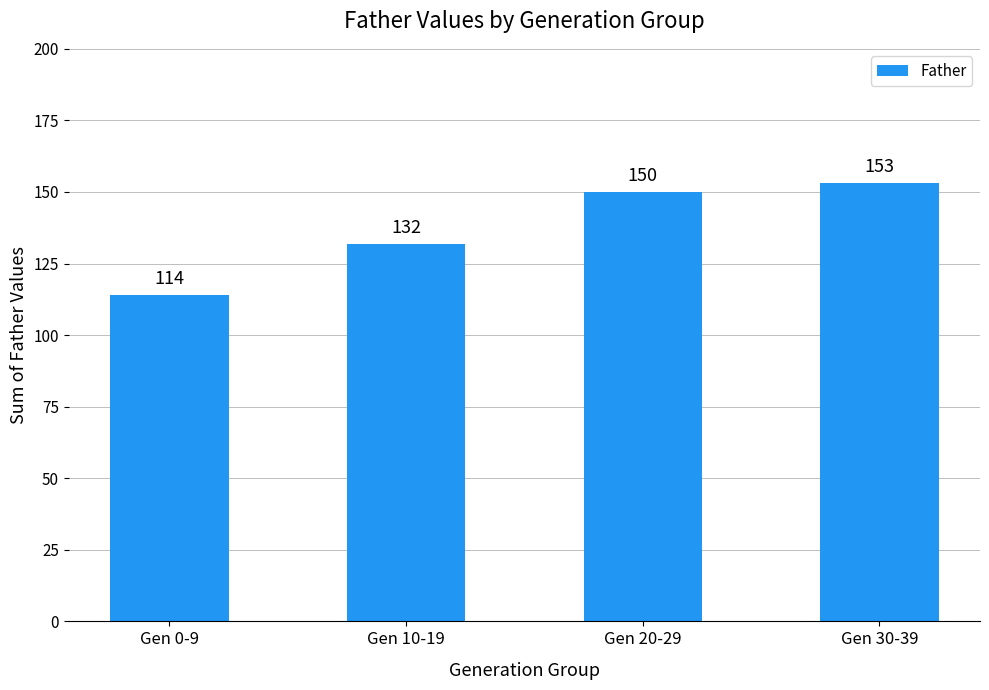

List the labels in order of value, largest first.

Gen 30-39, Gen 20-29, Gen 10-19, Gen 0-9